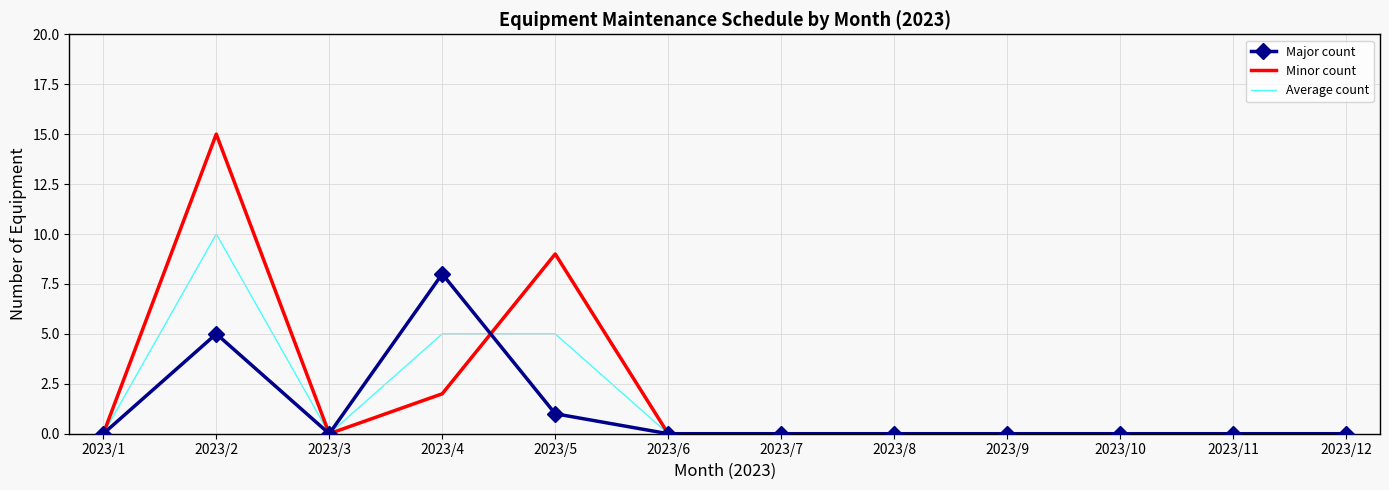

Which series has the widest spread of values?

Minor count